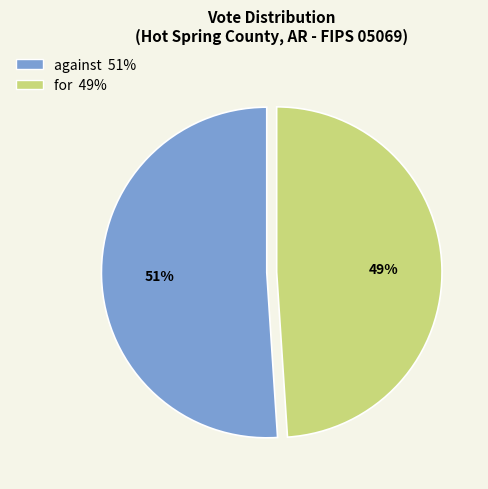

Is it true that for is 49% of the pie?

True